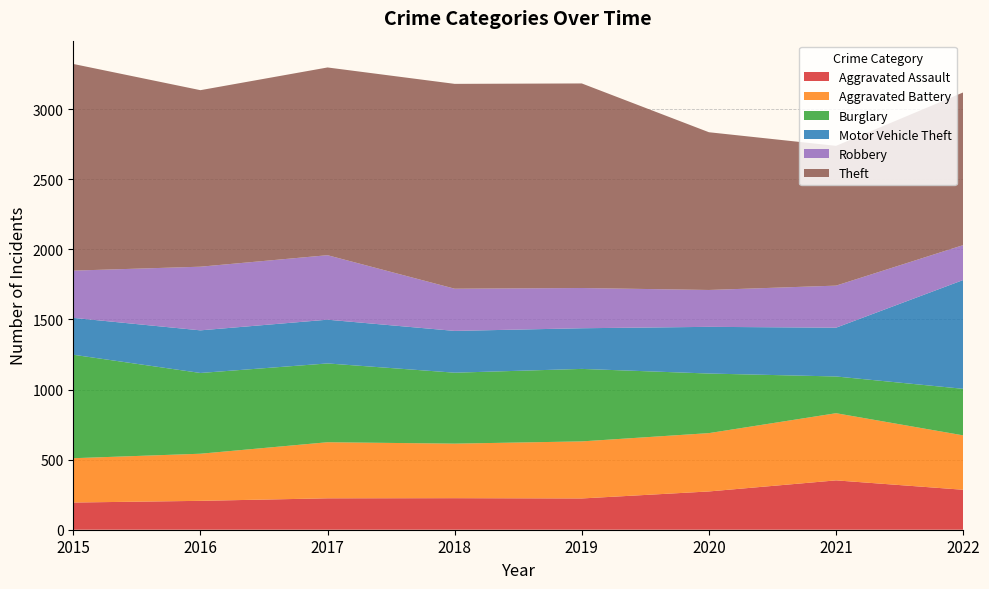

Reading left to right, list all the values displayed in this chart.

Aggravated Assault: 194	206	224	225	223	273	352	285
Aggravated Battery: 316	336	400	389	407	416	479	388
Burglary: 738	576	562	506	517	425	262	332
Motor Vehicle Theft: 263	304	312	298	290	333	348	776
Robbery: 337	454	460	301	287	263	300	249
Theft: 1474	1259	1339	1461	1459	1125	997	1089